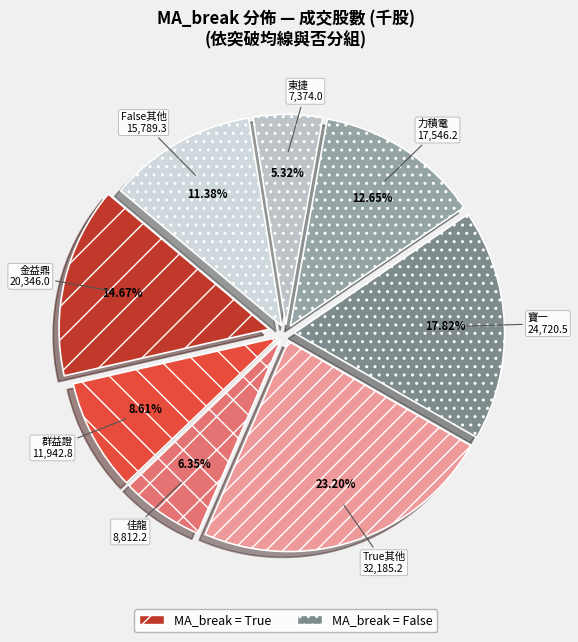

Count the number of slices in the pie.

8